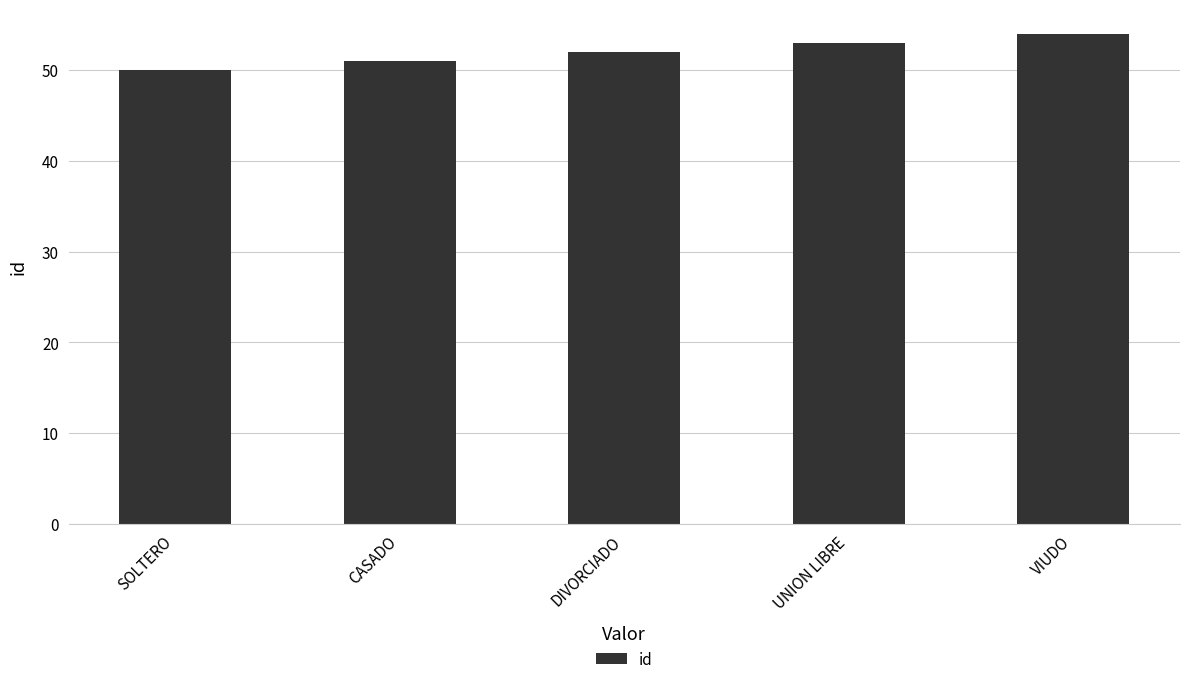

What is the value of the 1st bar from the left?

50